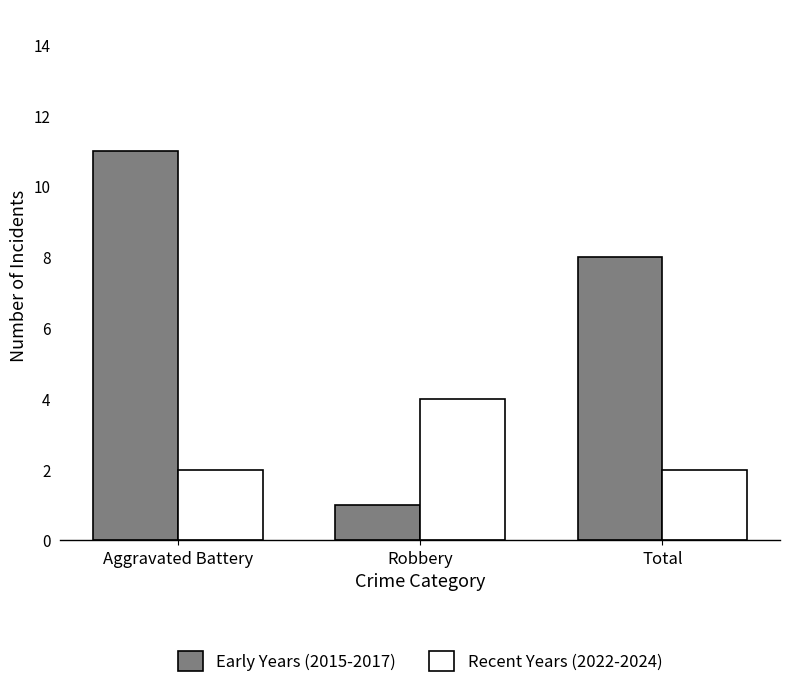

Does the chart contain any negative values?

No